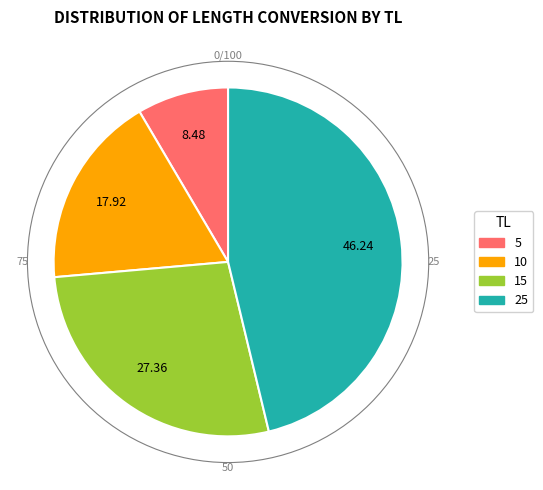

Is there a majority slice in this chart?

No